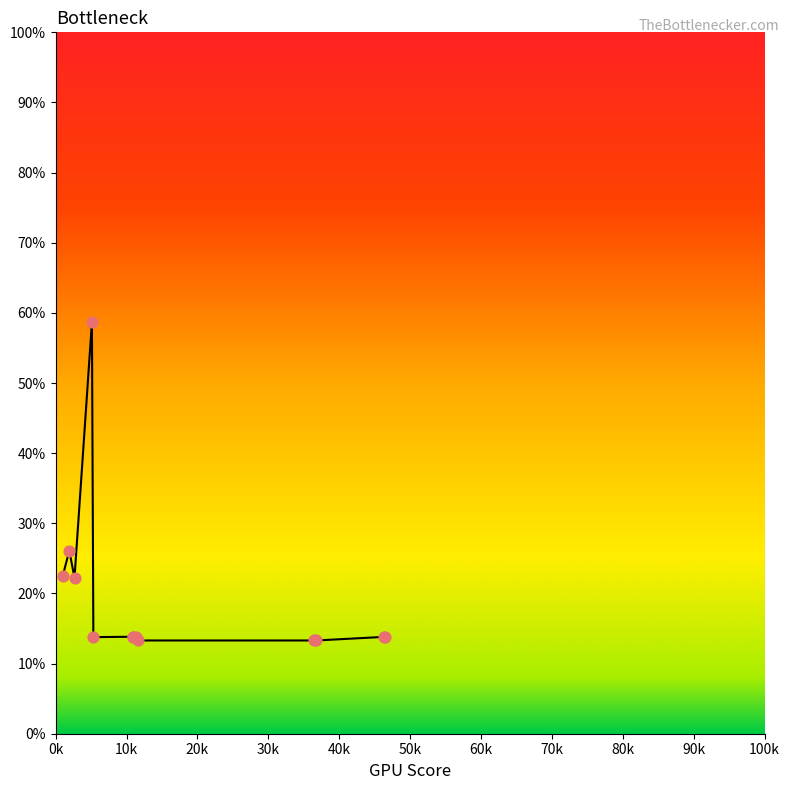

What is the difference between the maximum and minimum values?

45.4